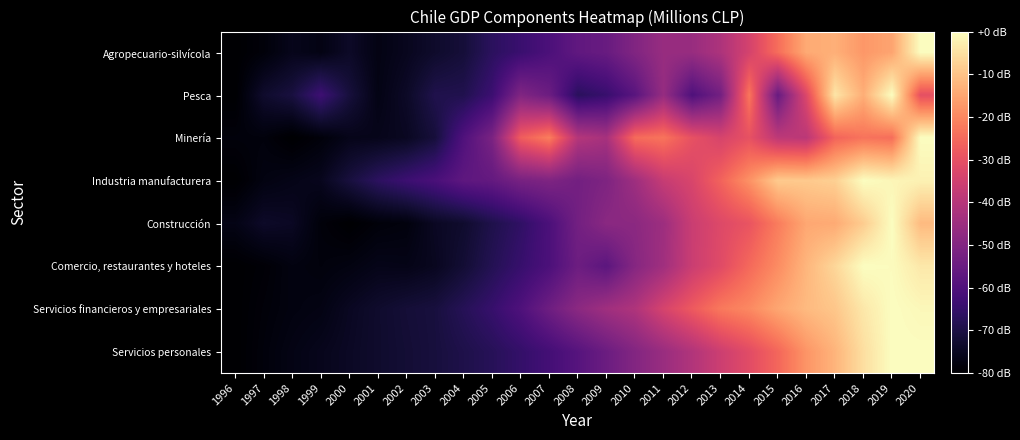

At 2010, list the series in order from smallest to largest.

Pesca, Agropecuario-silvícola, Servicios personales, Comercio, restaurantes y hoteles, Construcción, Industria manufacturera, Servicios financieros y empresariales, Minería